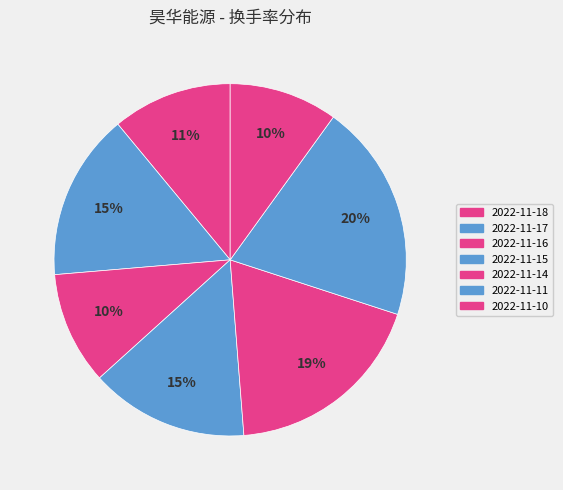

Is there any slice that represents more than half of the pie?

No